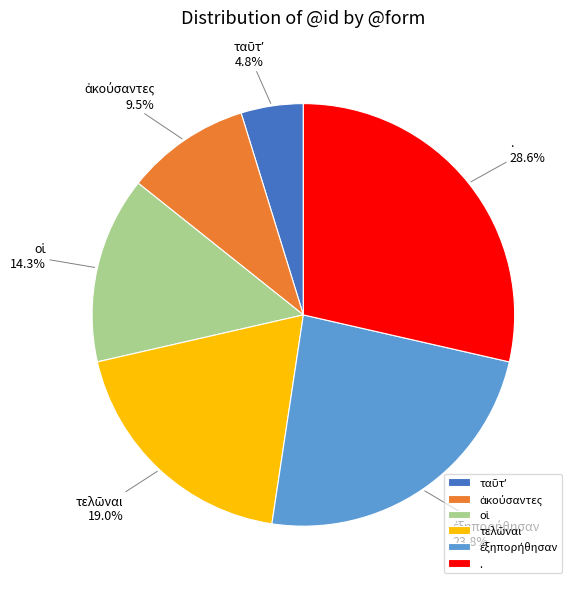

Does any single category account for the majority?

No